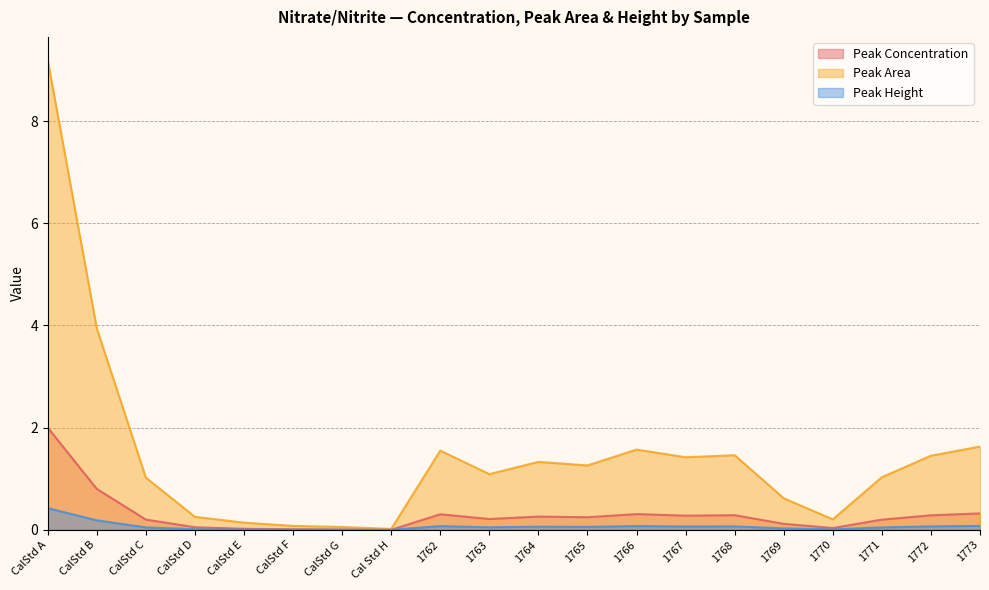

True or false: Peak Area and Peak Height cross at least once.

False